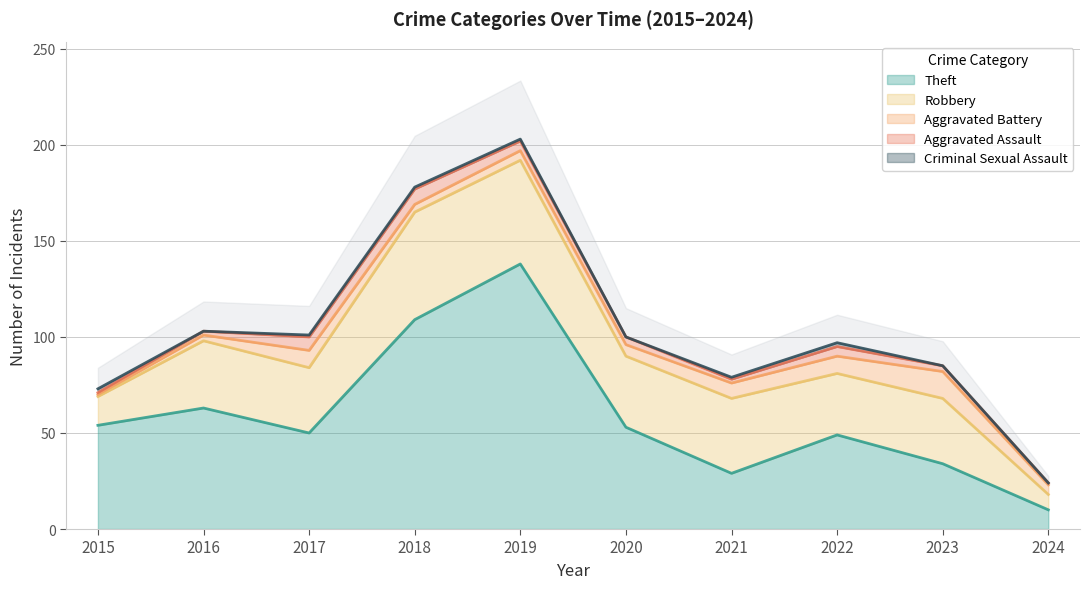

Which series has the widest spread of values?

Theft